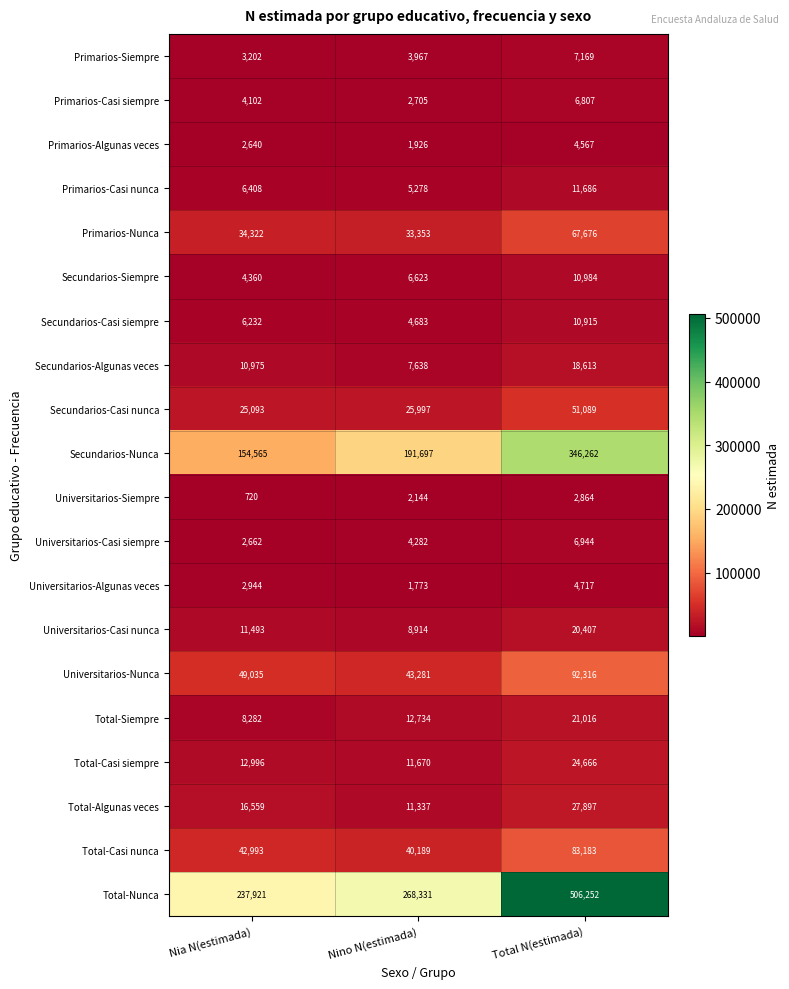

At which label is Secundarios-Algunas veces closest to 13125?

Nia N(estimada)